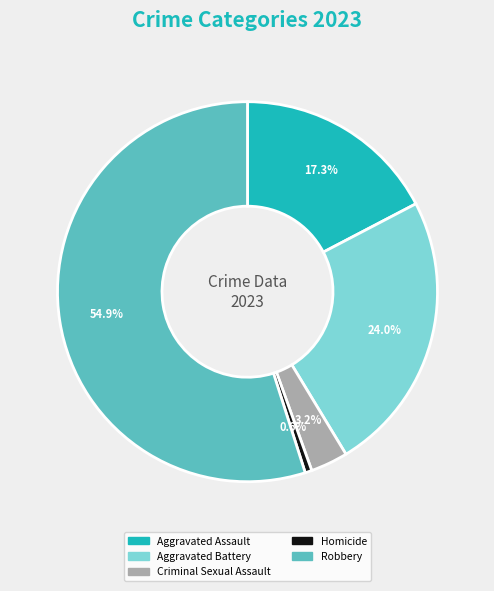

What percentage is the Homicide slice, to the nearest percent?

1%